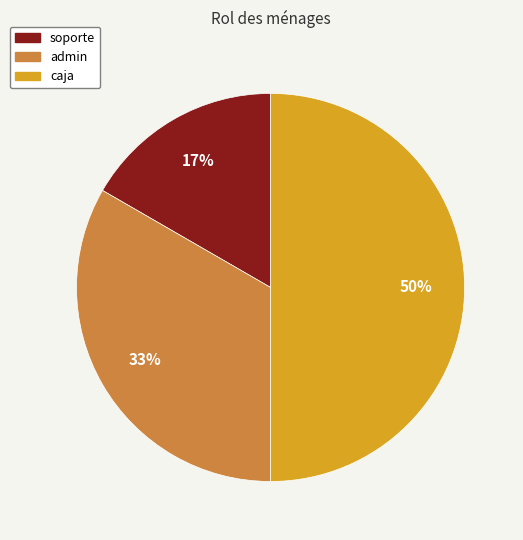

To the nearest percent, what is the average slice percentage?

33%